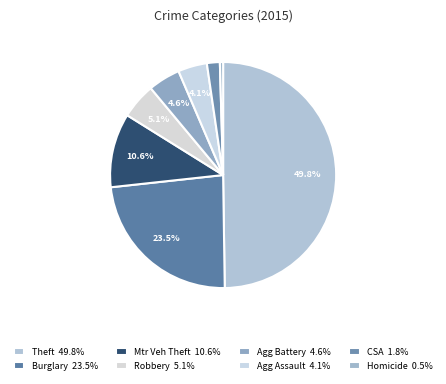

How many slices are in this pie chart?

8